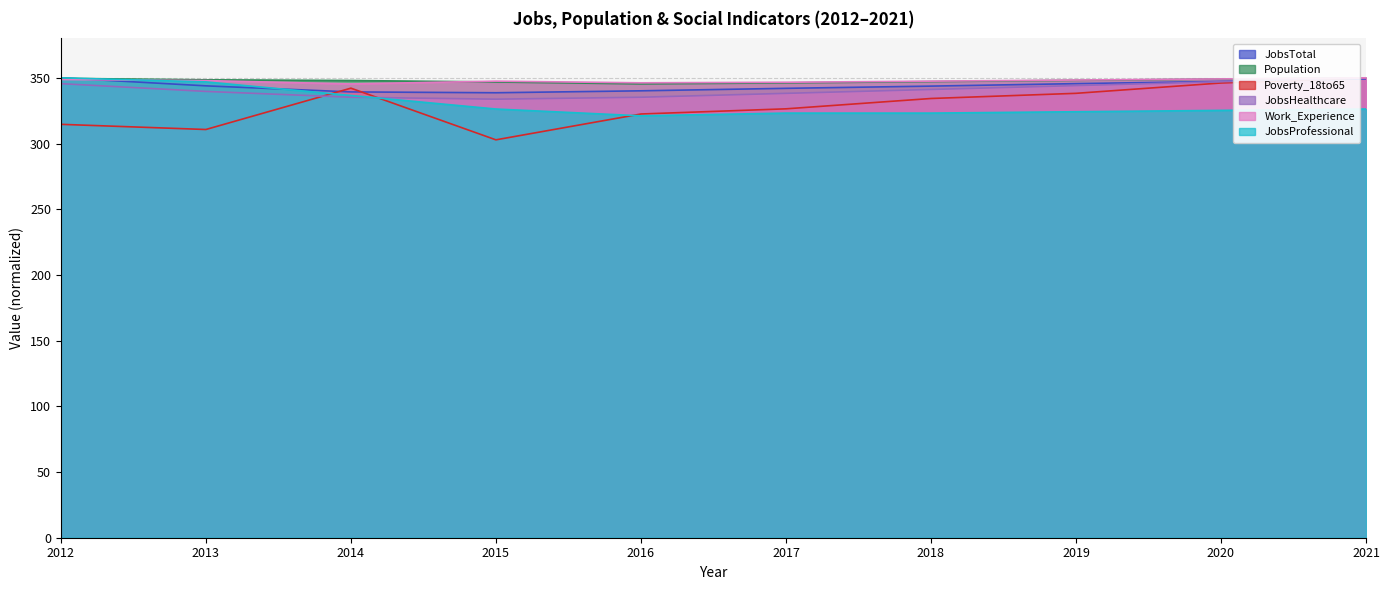

After their last crossing, which series has the higher values: Population or JobsProfessional?

Population